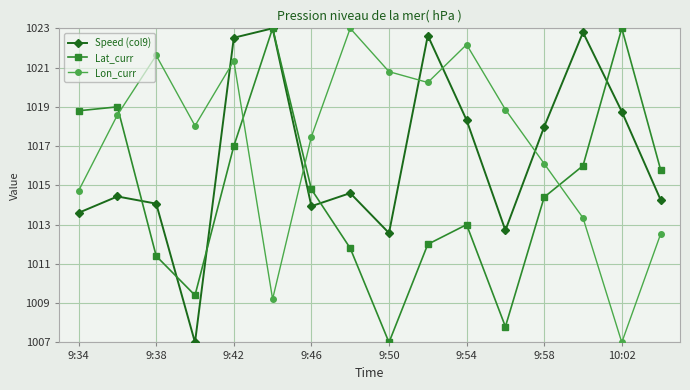

Which series has the largest total across all categories?

Lon_curr